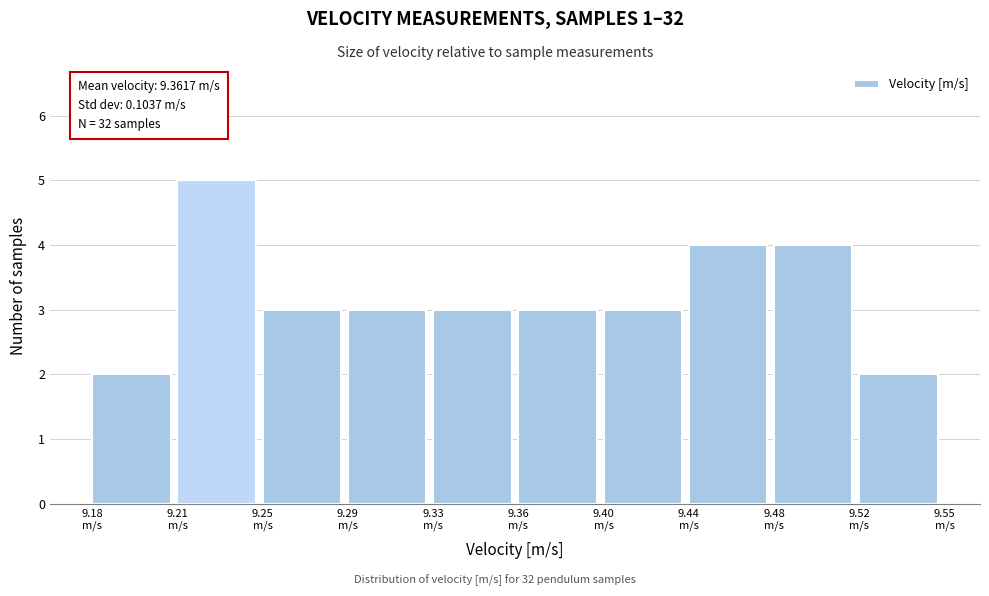

Reading left to right, transcribe all the data shown in this chart.

2	5	3	3	3	3	3	4	4	2